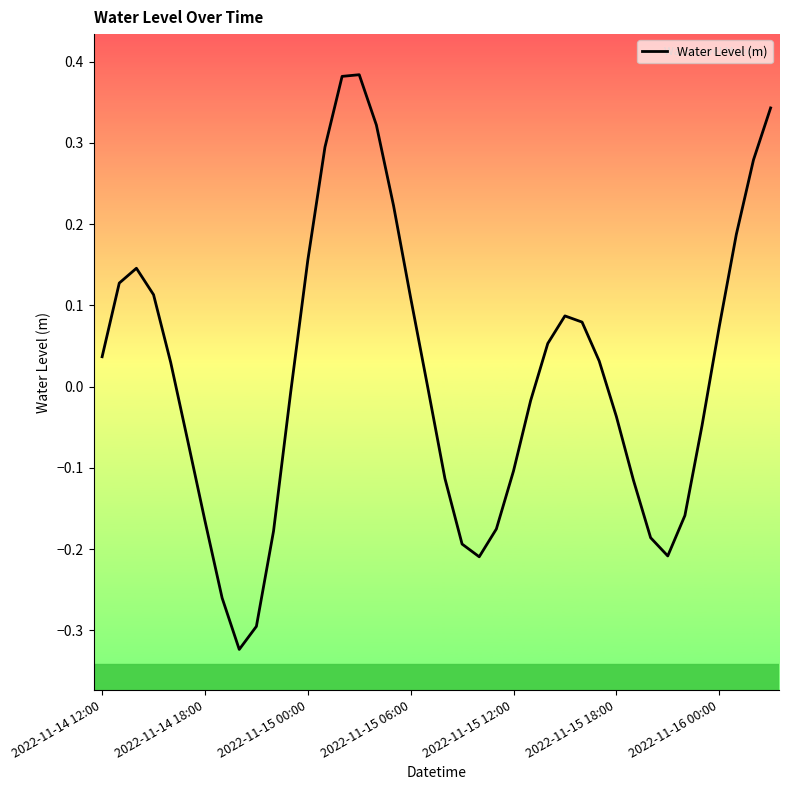

Reading left to right, transcribe all the data shown in this chart.

0.0	0.1	0.1	0.1	0.0	-0.1	-0.2	-0.3	-0.3	-0.3	-0.2	-0.0	0.2	0.3	0.4	0.4	0.3	0.2	0.1	-0.0	-0.1	-0.2	-0.2	-0.2	-0.1	-0.0	0.1	0.1	0.1	0.0	-0.0	-0.1	-0.2	-0.2	-0.2	-0.0	0.1	0.2	0.3	0.3